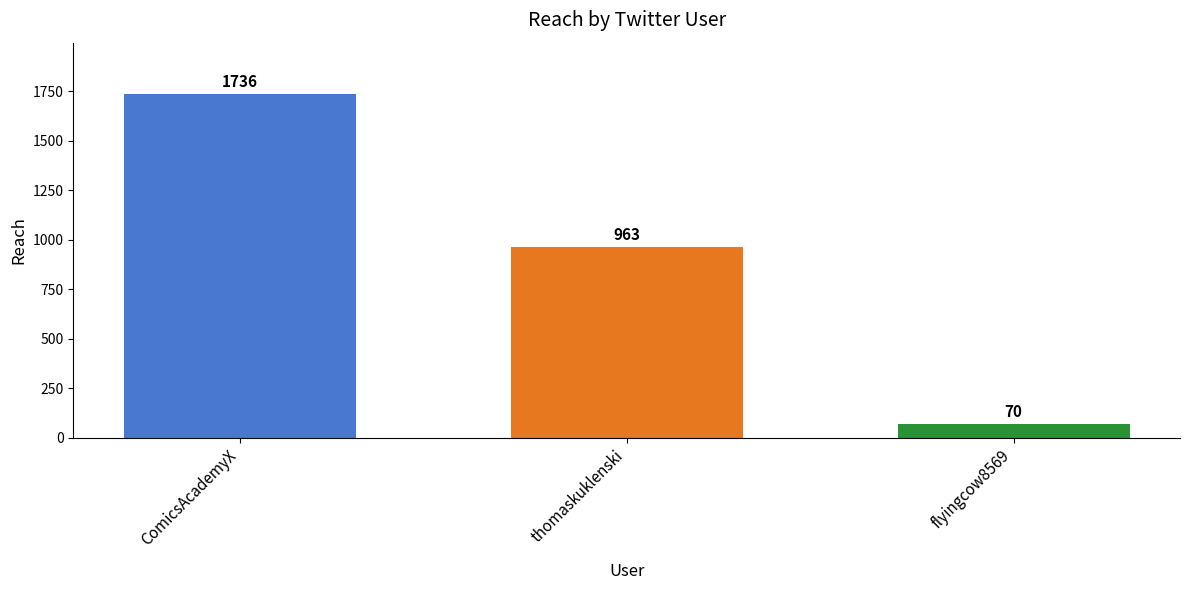

What is the label of the 3rd bar from the left?

flyingcow8569